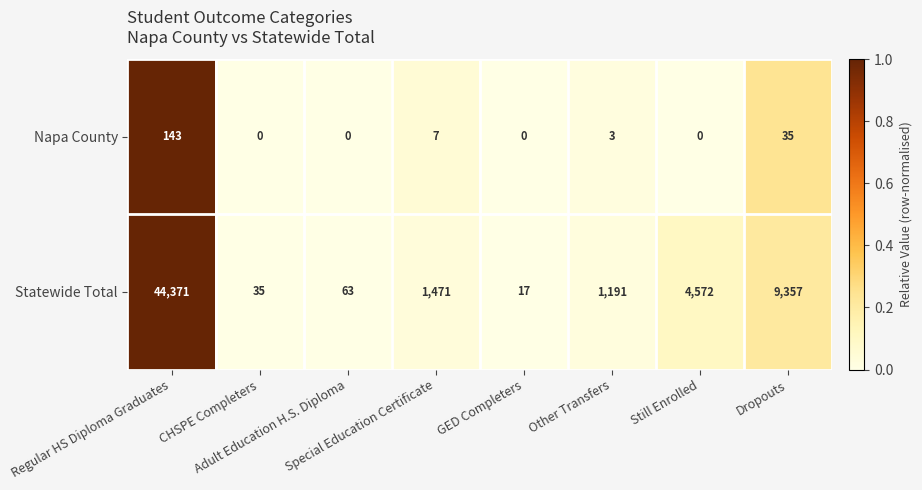

Rank the series at Dropouts from lowest to highest value.

Napa County, Statewide Total